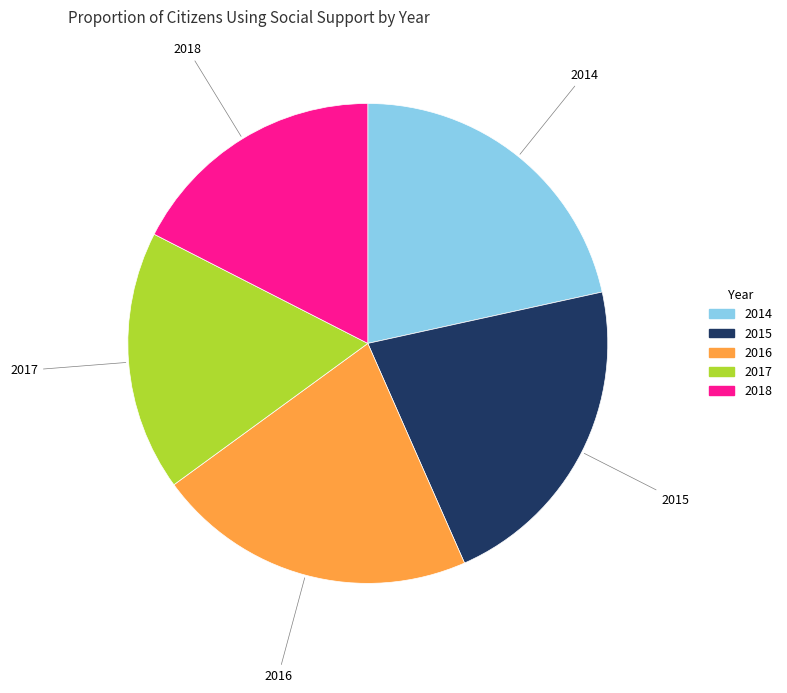

Does any single category account for the majority?

No